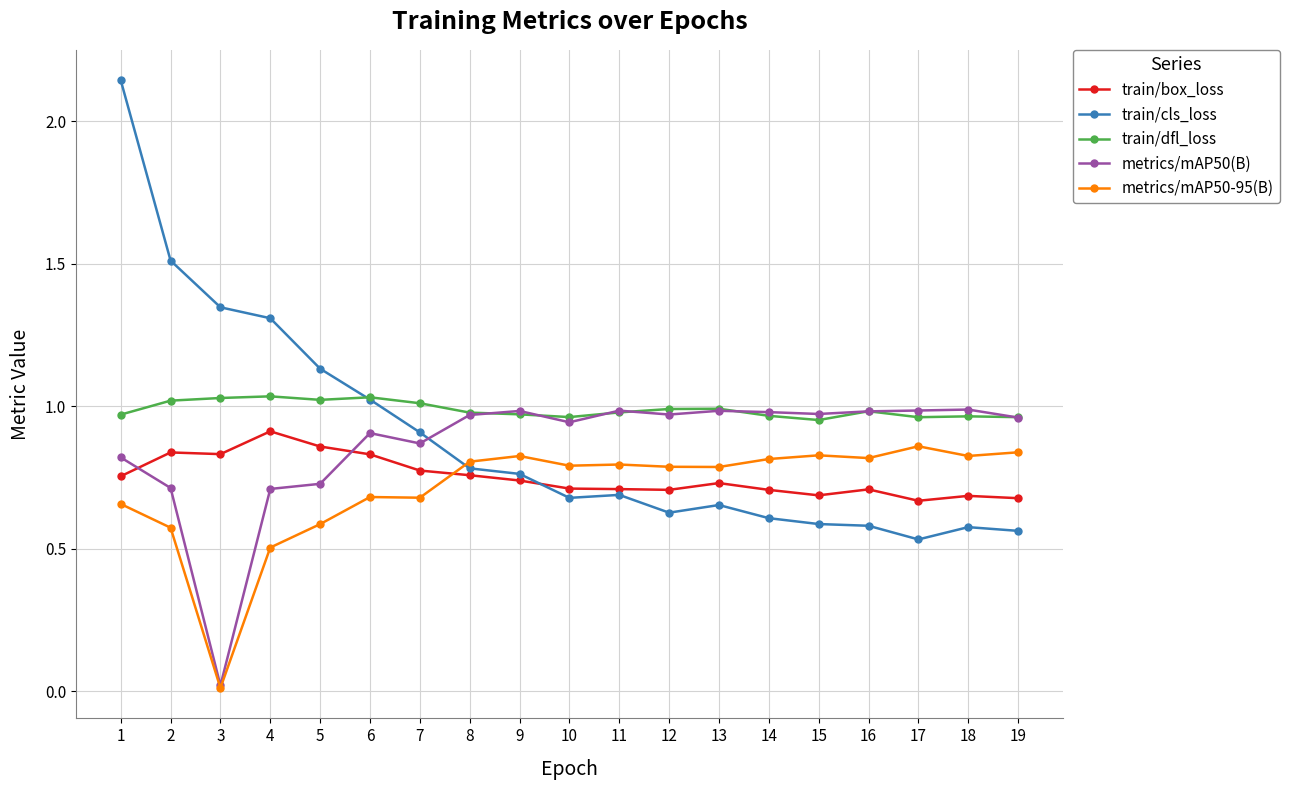

The train/cls_loss series shows 1.3 at 3. True or false?

True